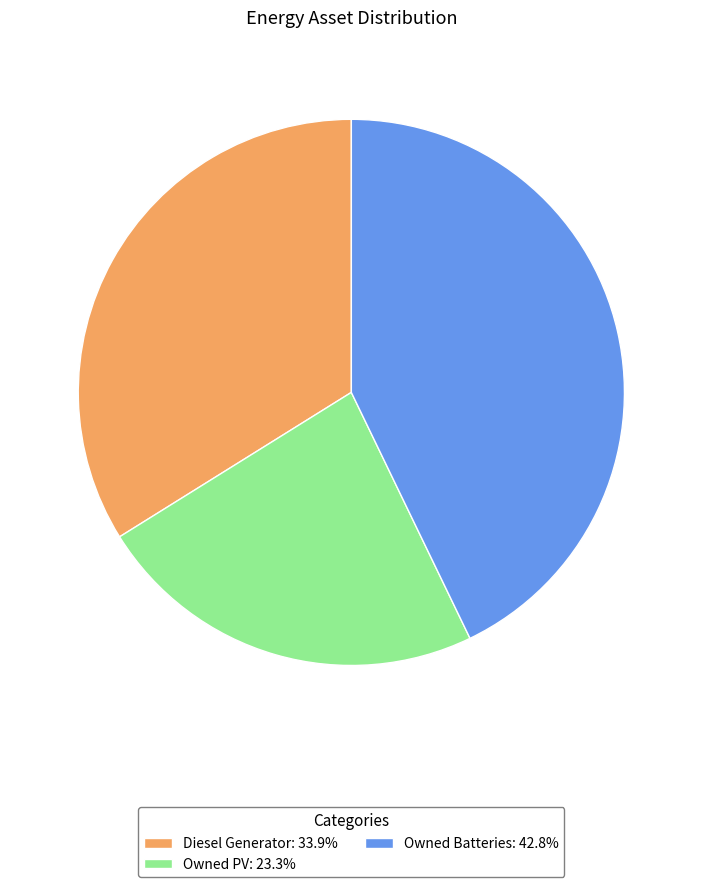

What is the ratio of the value at Diesel Generator: 33.9% to the value at Owned Batteries: 42.8%?

0.8